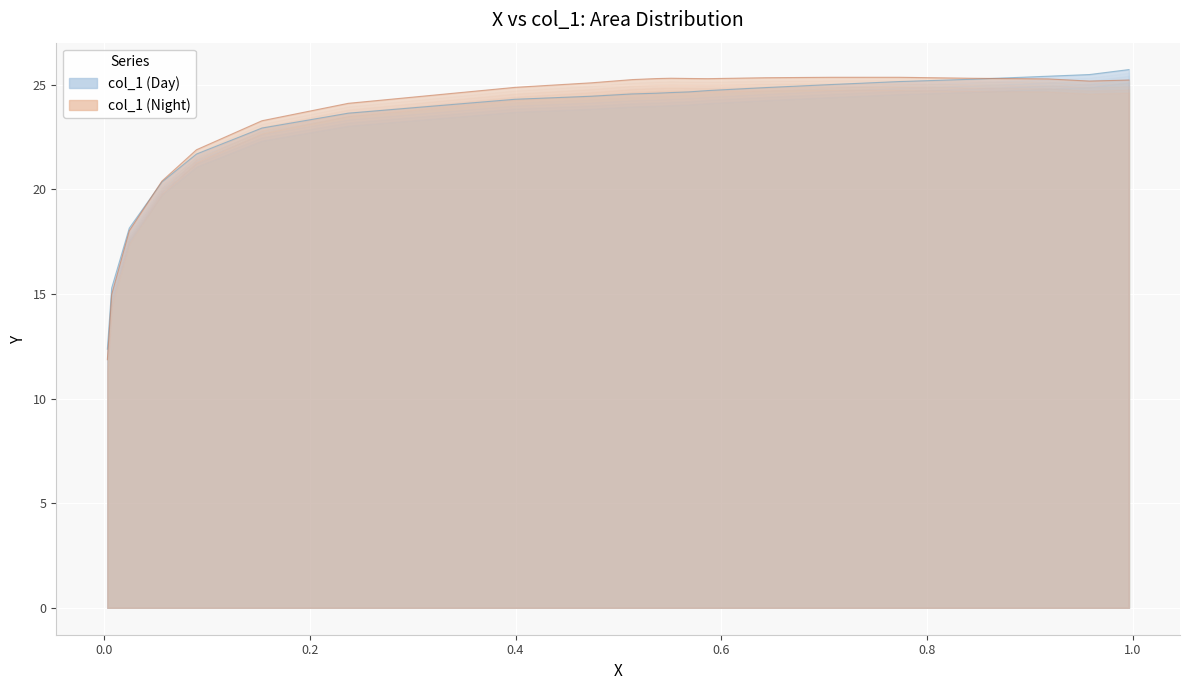

Does the chart display data point markers on the line(s)?

No